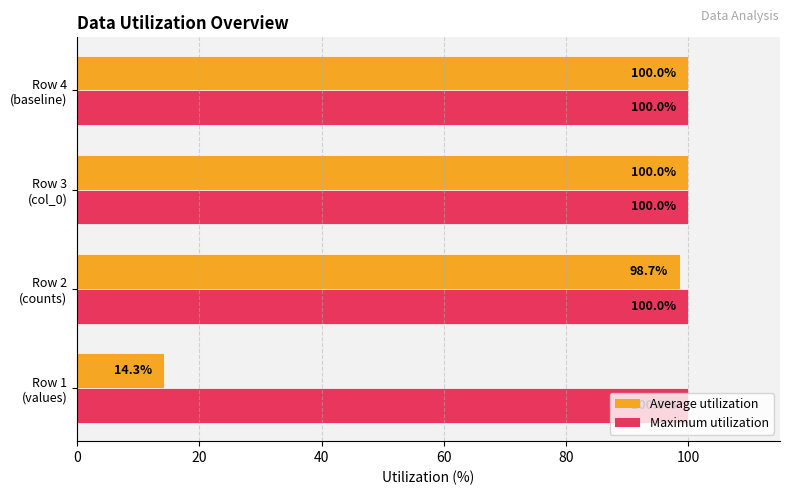

At how many categories does at least one series exceed 94?

4